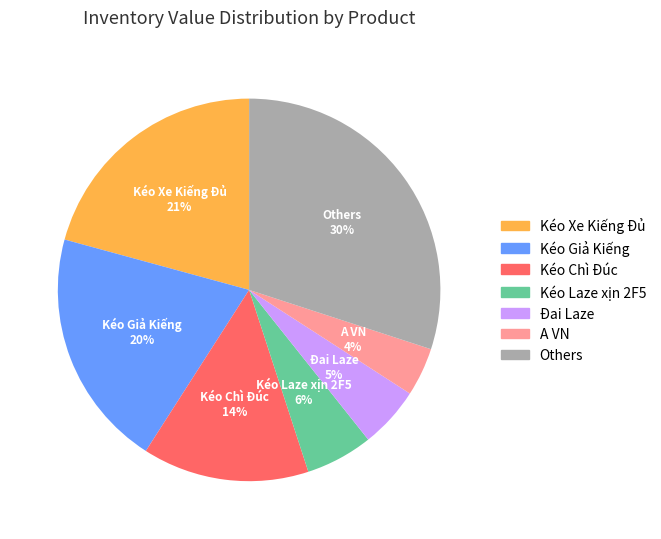

What percentage is the A VN slice, to the nearest percent?

4%